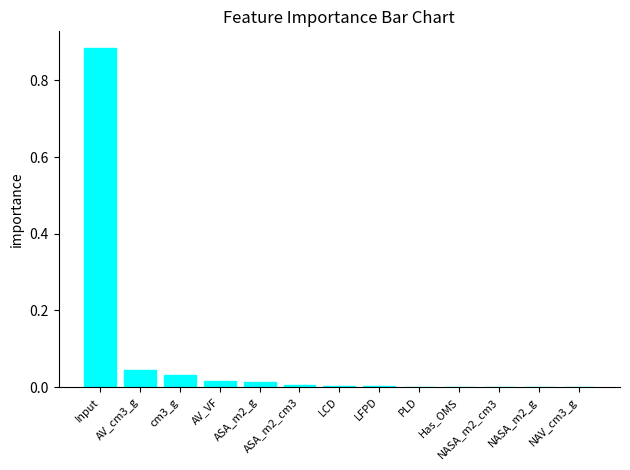

Which category has the highest value across all series?

Input